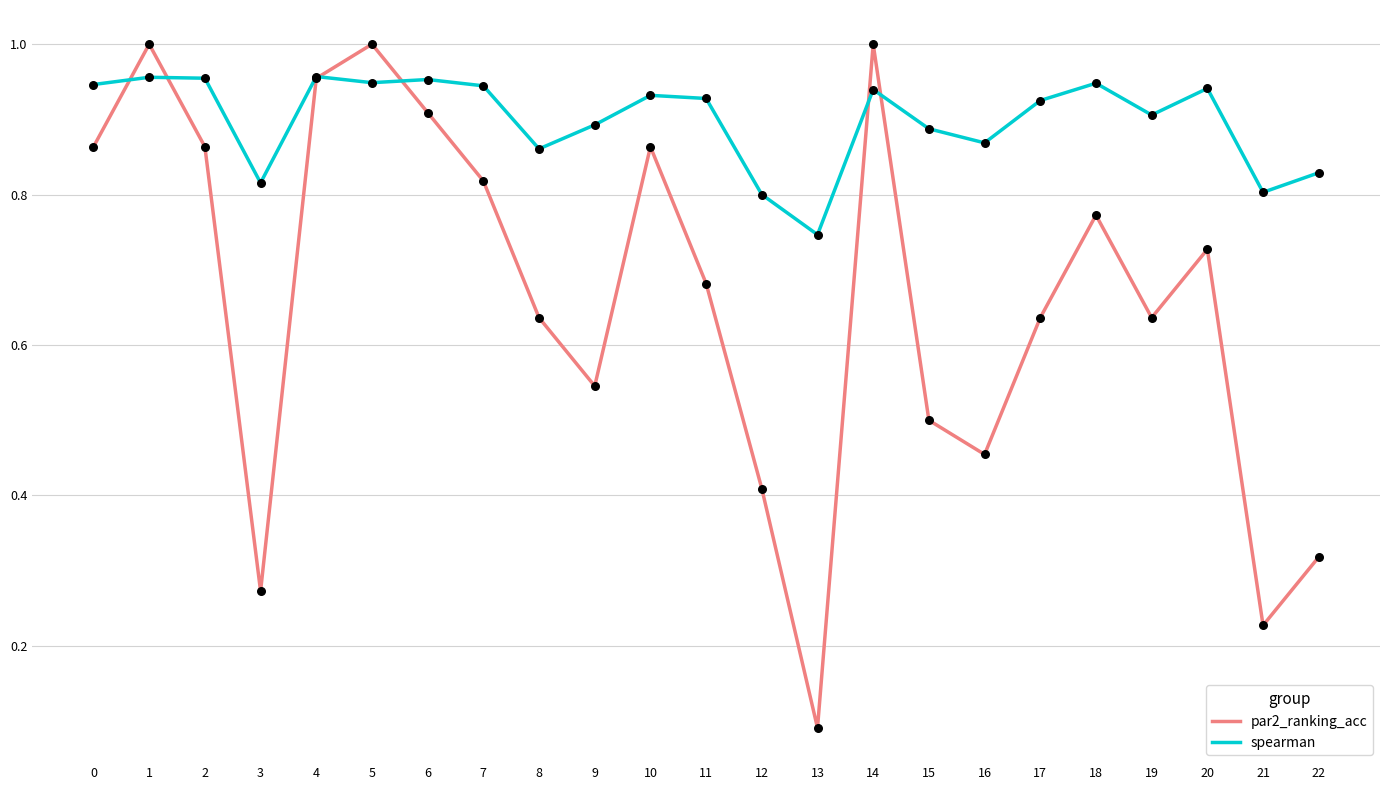

Which series changed the most between 11 and 12?

par2_ranking_acc